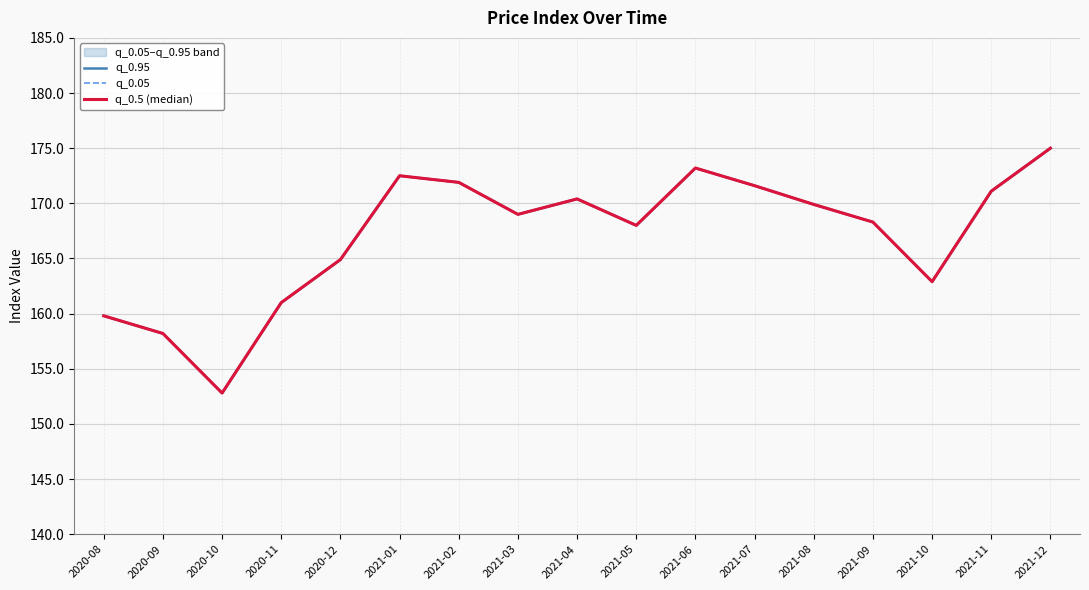

Which series has the largest range (max minus min)?

q_0.95